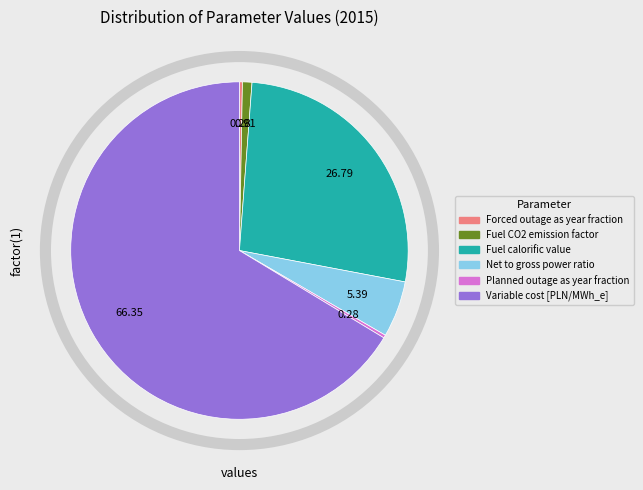

Which has a higher value, Fuel calorific value or Fuel CO2 emission factor?

Fuel calorific value